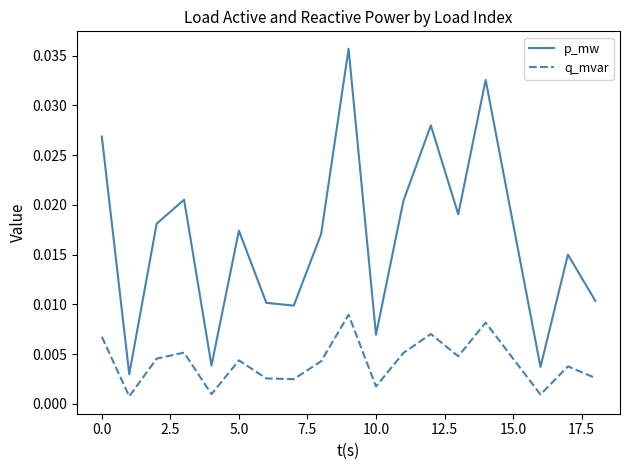

What are all the series names shown in the legend?

p_mw, q_mvar